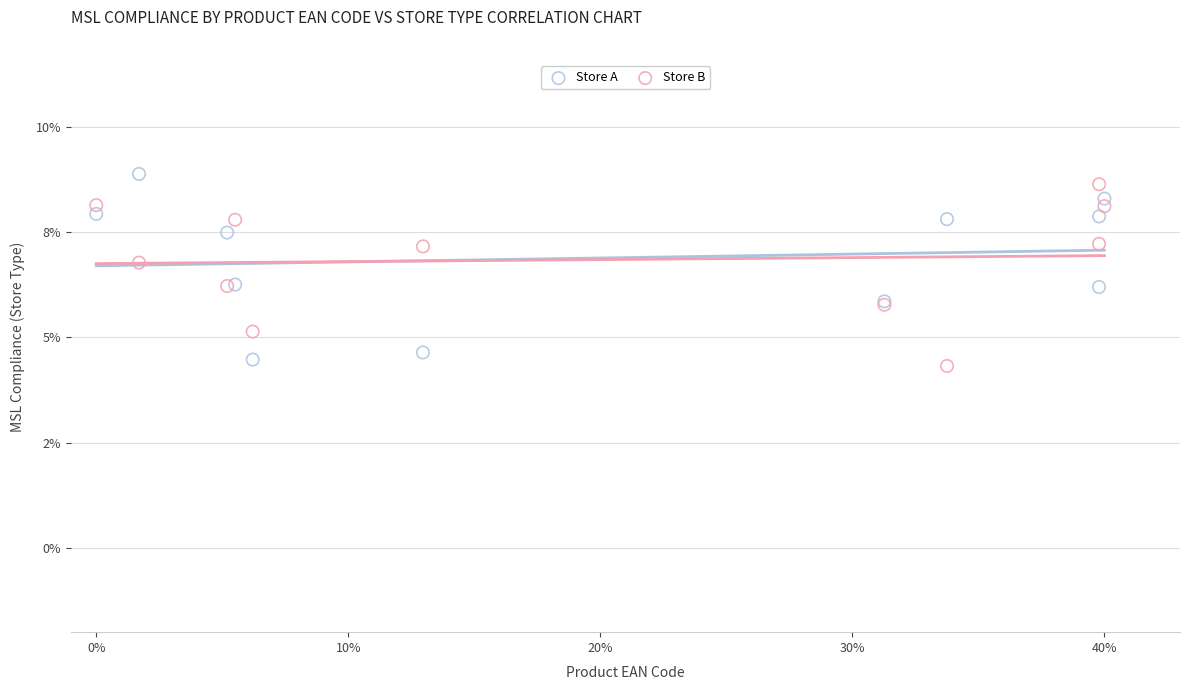

Which series reaches the minimum Y coordinate?

Store B